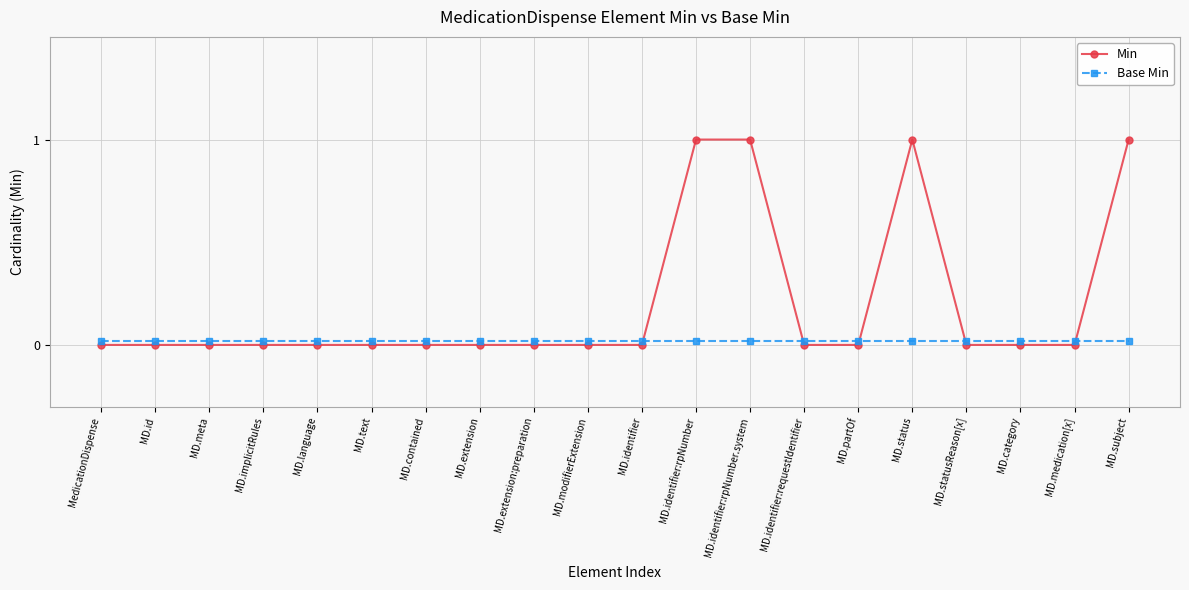

Reading left to right, list all the values displayed in this chart.

Min: 0.0	0.0	0.0	0.0	0.0	0.0	0.0	0.0	0.0	0.0	0.0	1.0	1.0	0.0	0.0	1.0	0.0	0.0	0.0	1.0
Base Min: 0.0	0.0	0.0	0.0	0.0	0.0	0.0	0.0	0.0	0.0	0.0	0.0	0.0	0.0	0.0	0.0	0.0	0.0	0.0	0.0